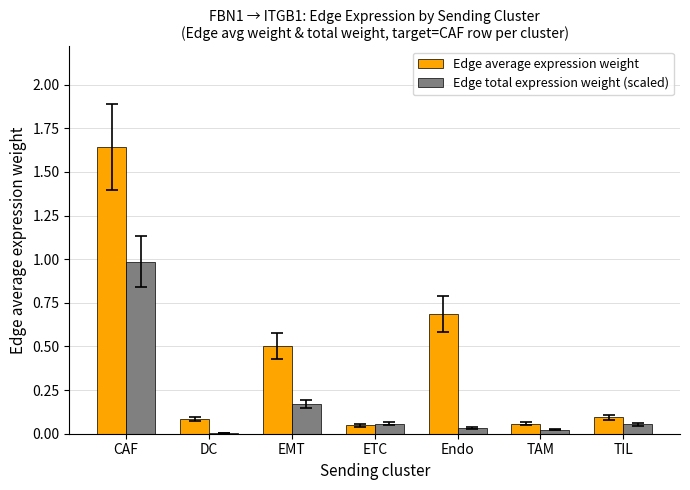

Read the Edge total expression weight (scaled) value at CAF.

1.0